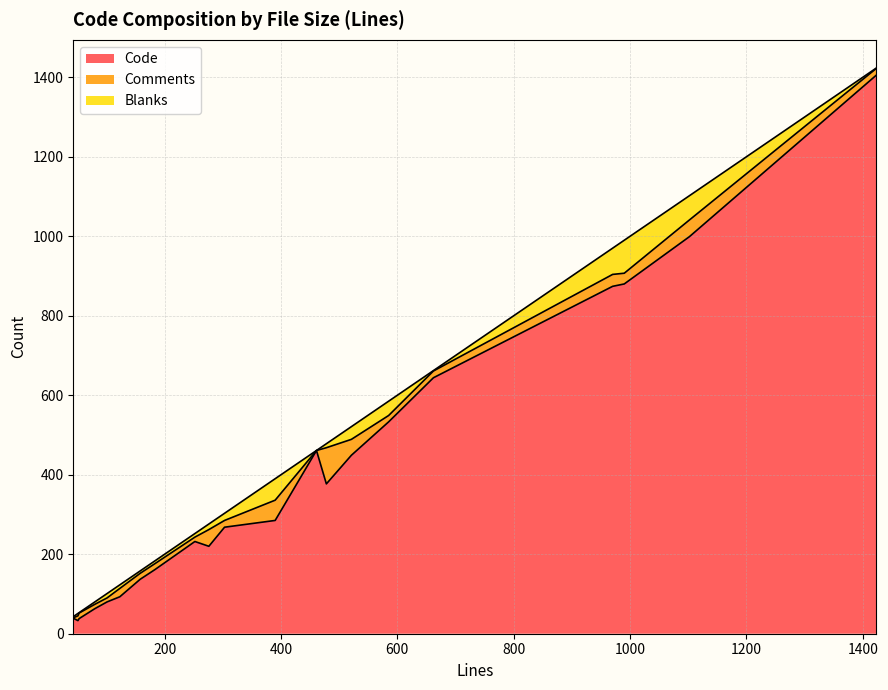

List the series in order of their peak value, lowest first.

Blanks, Comments, Code